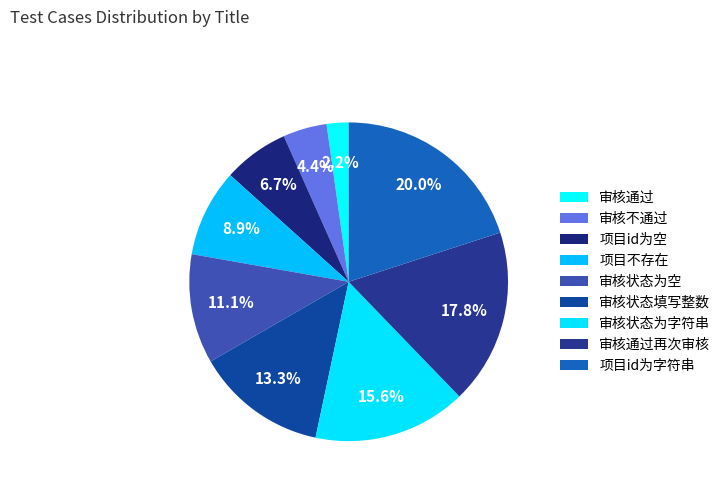

How many segments does this pie chart have?

9